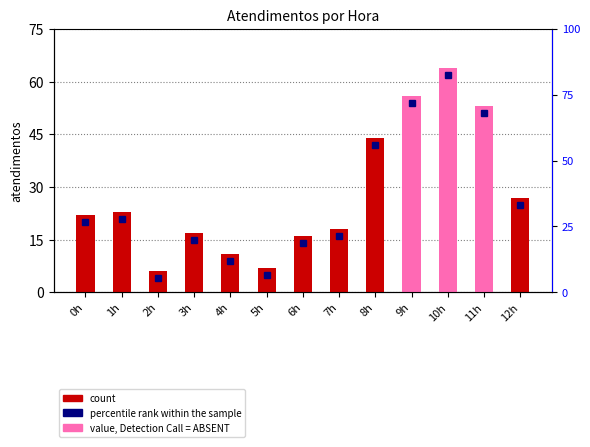

What is the sum of all values?

364